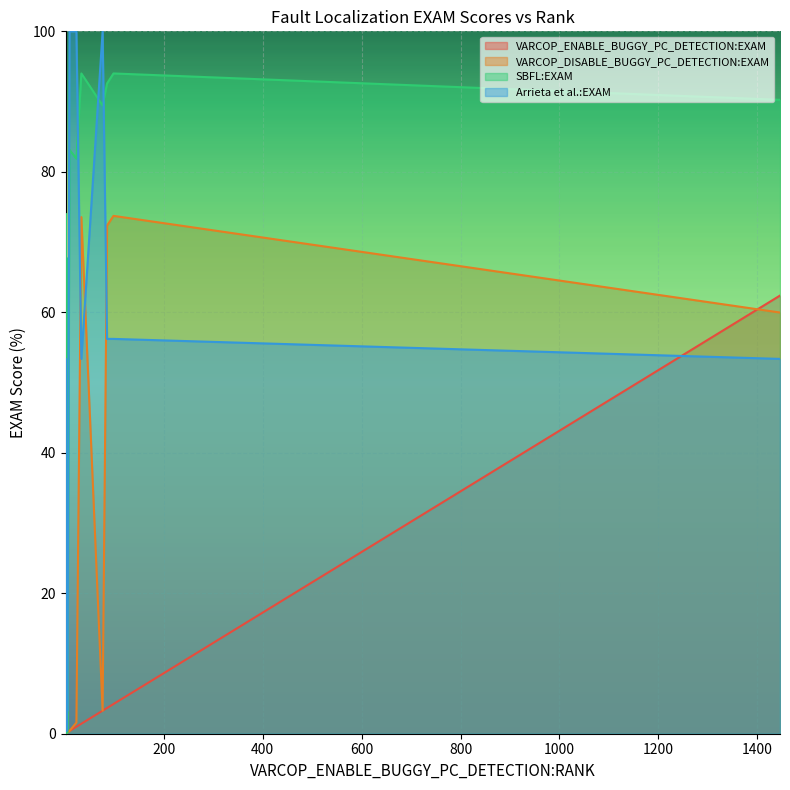

What is the lowest value of the Arrieta et al.:EXAM series?

0.4